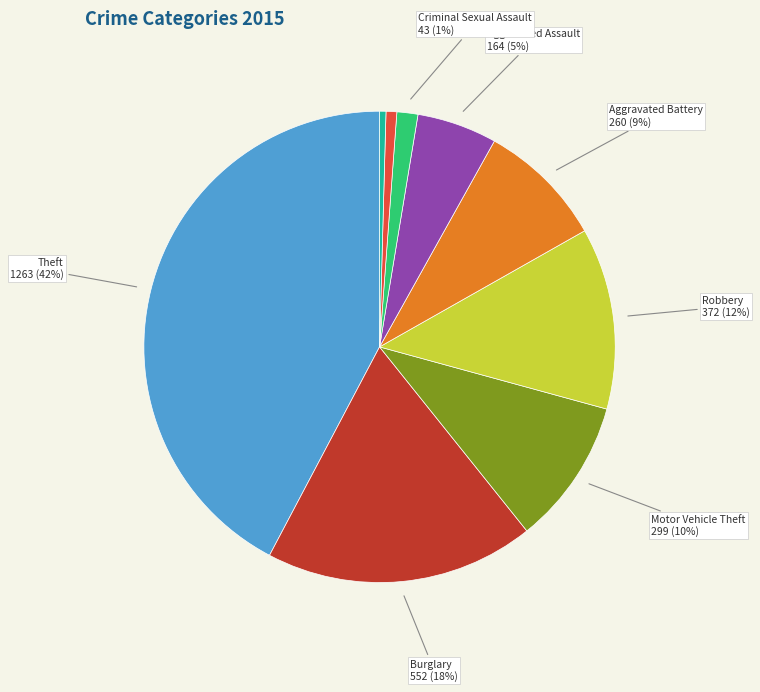

To the nearest percent, what is the average slice percentage?

11%